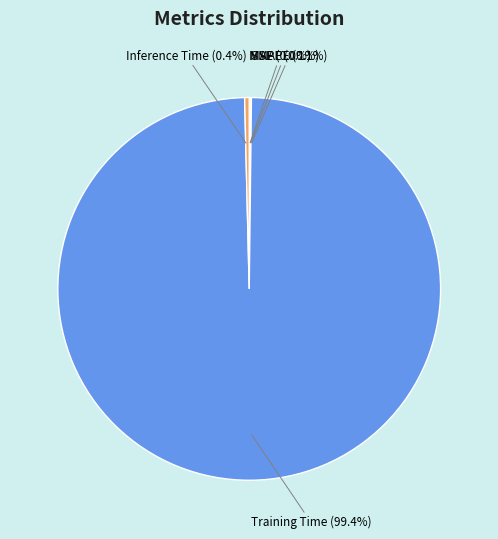

What is the largest slice in the pie chart?

Training Time